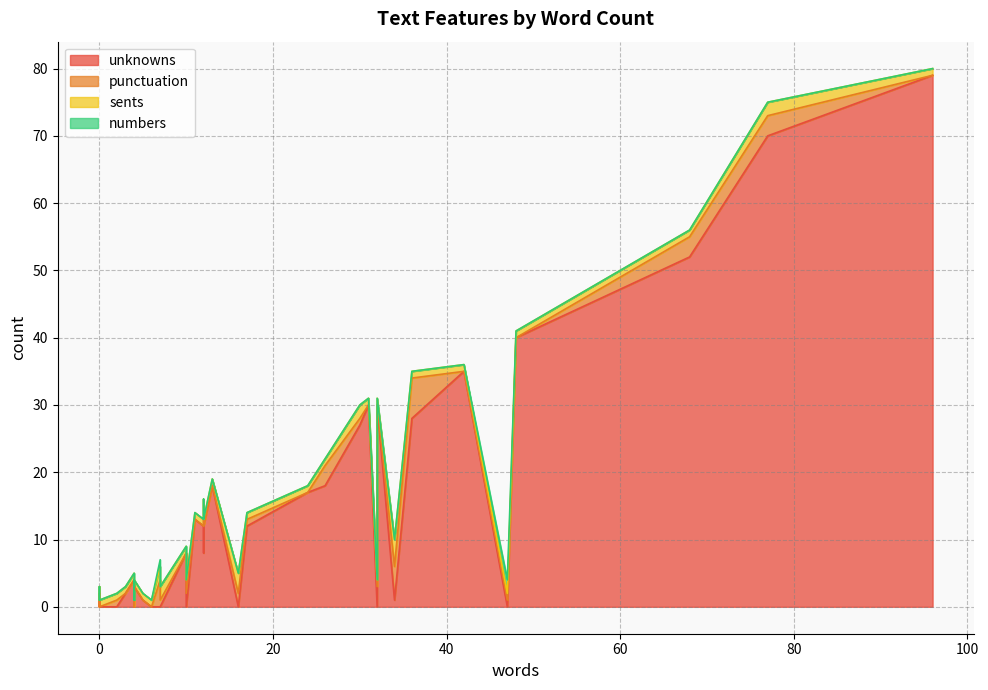

The numbers series shows -1 at 4. True or false?

False